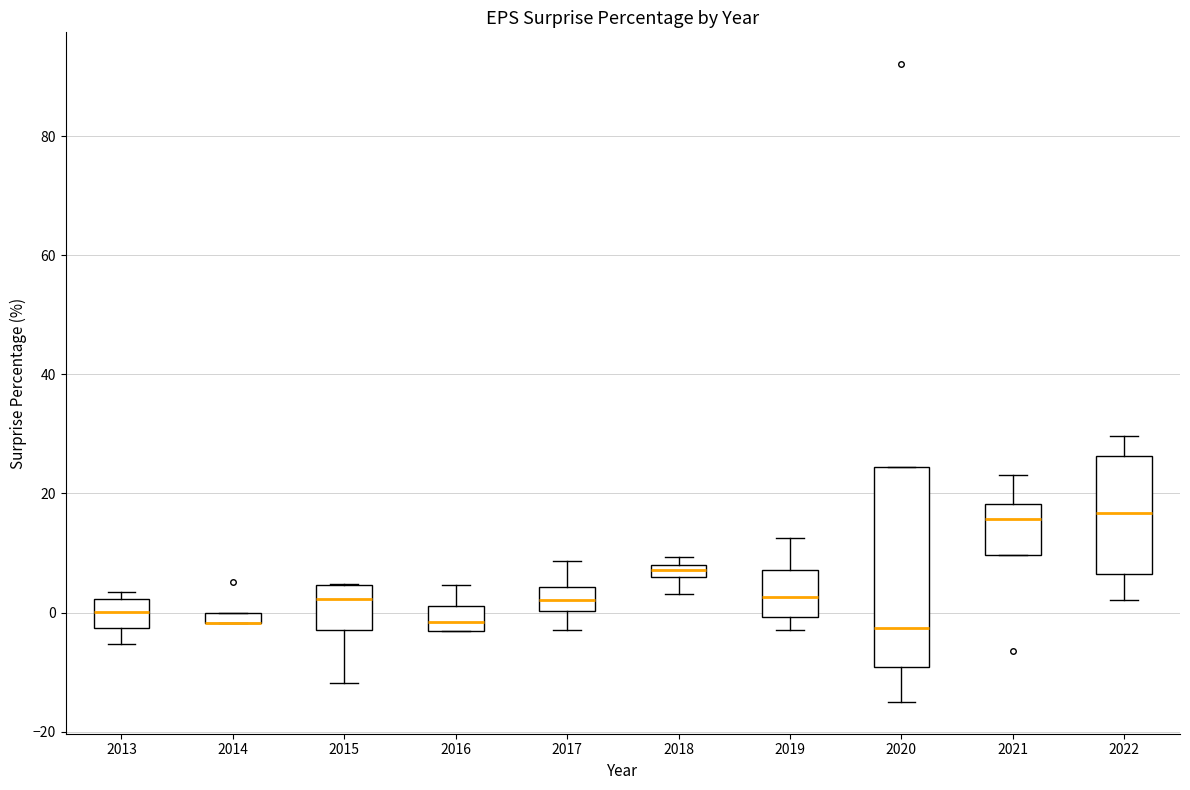

Which box is the tallest, from its lower edge to its upper edge?

2020